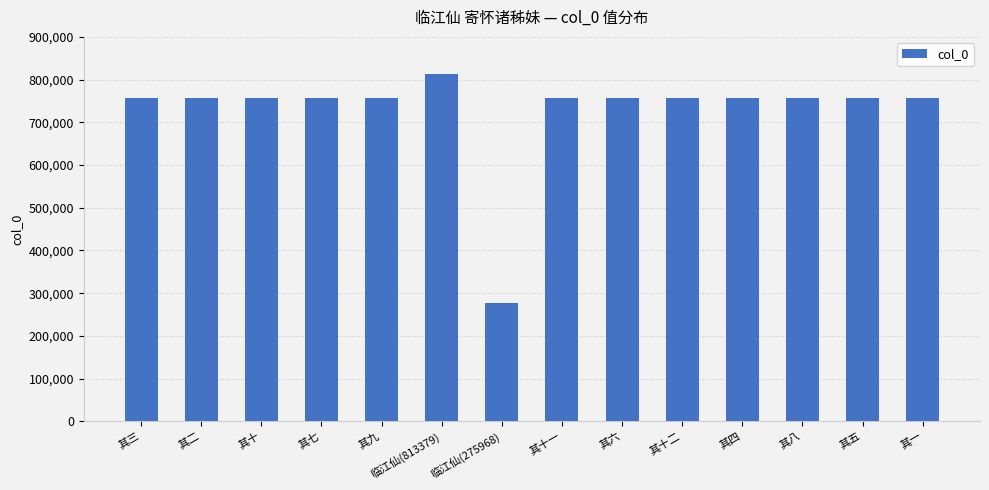

The value at 其二 is 481322. True or false?

False